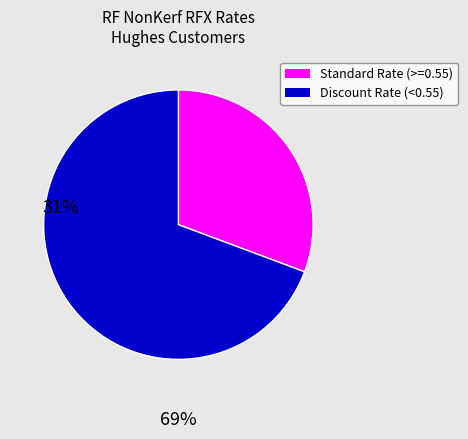

Is there any slice that represents more than half of the pie?

Yes